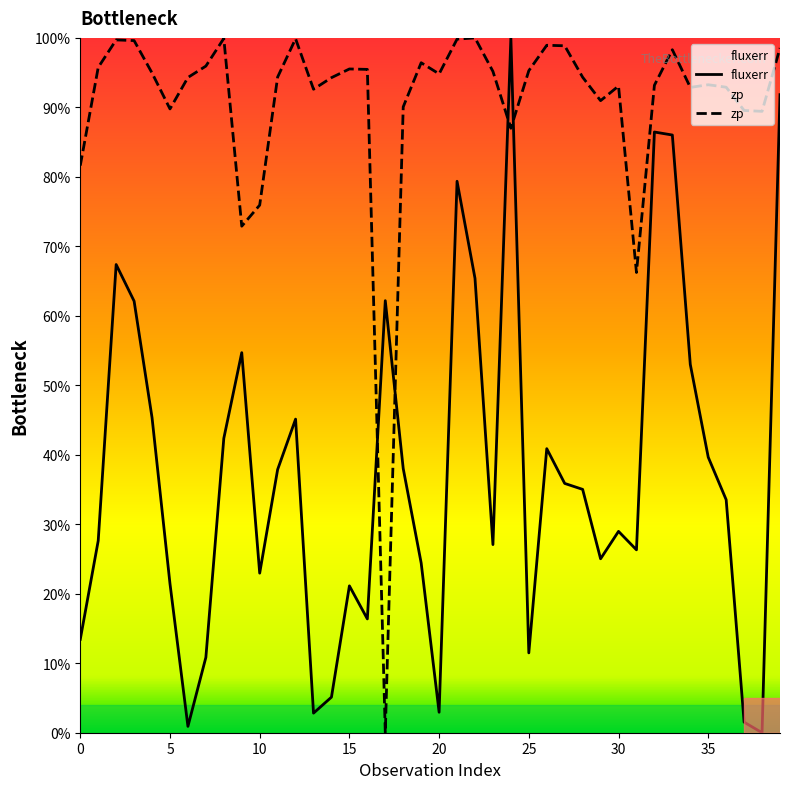

How many values in fluxerr are above zero?

39